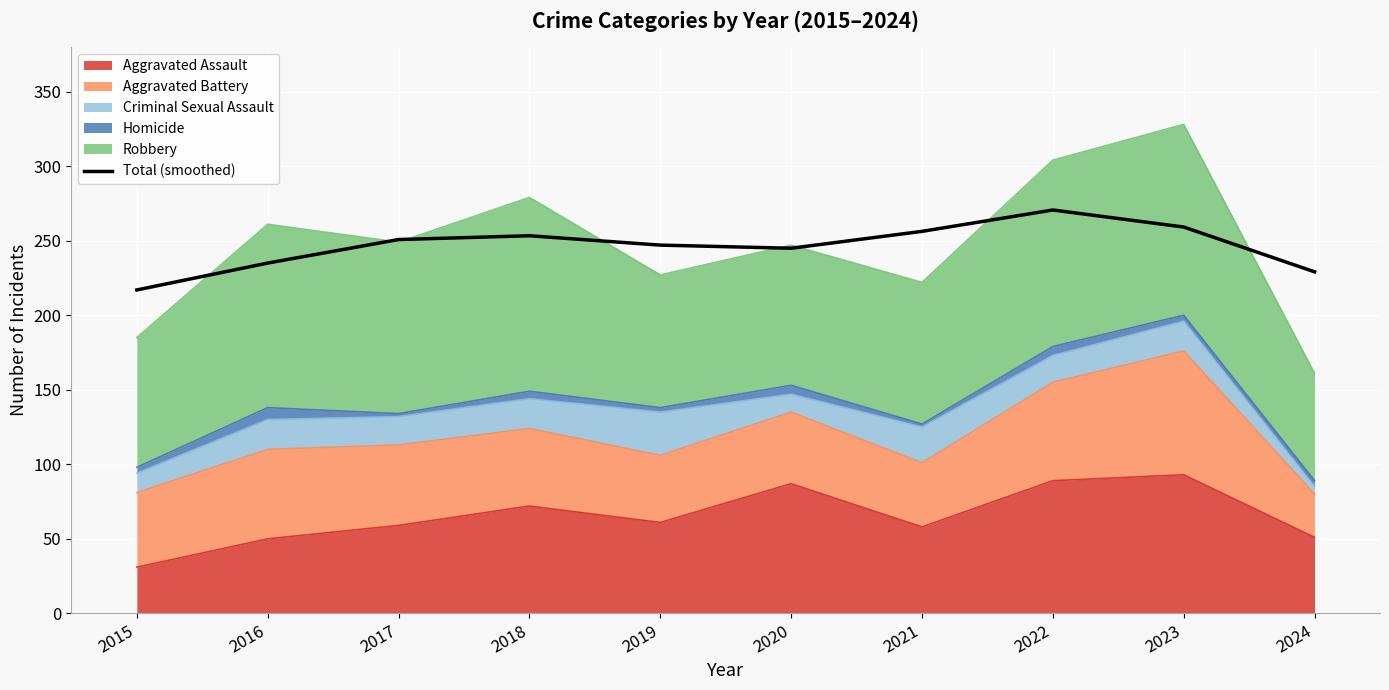

How many data points does each series have?

10